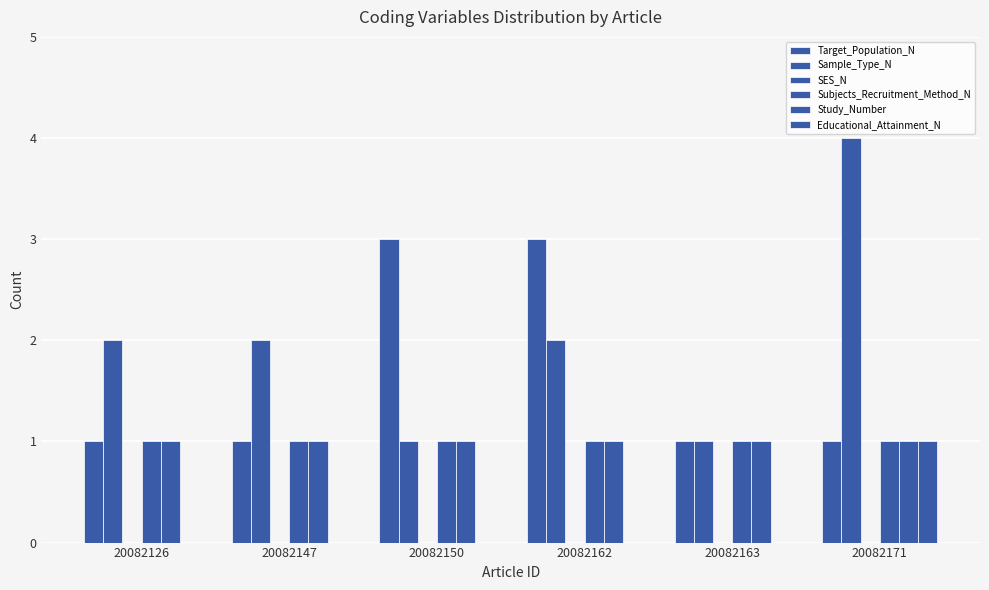

What is the difference between the highest and lowest values at 20082171?

4